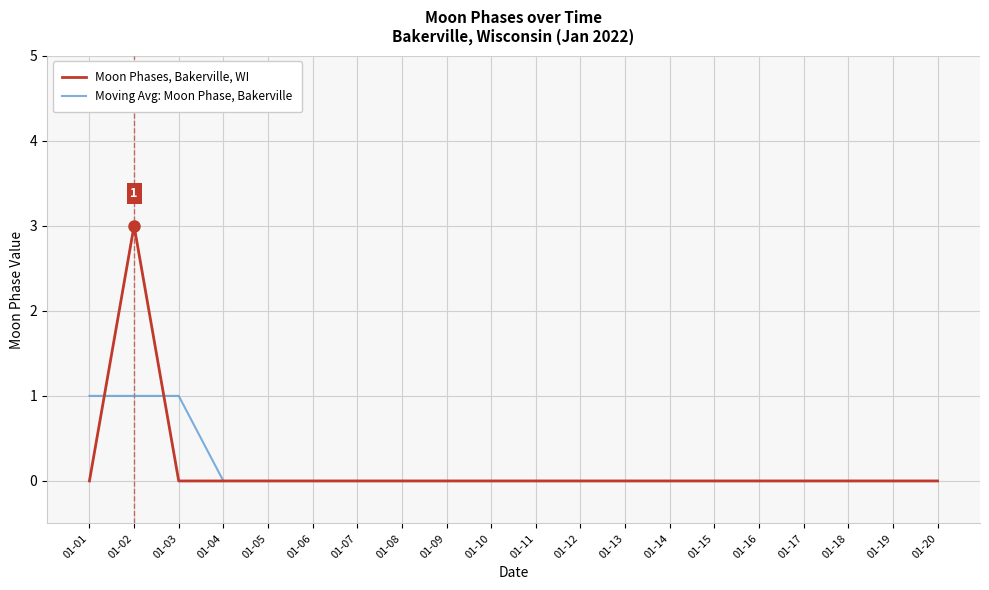

True or false: Moon Phases, Bakerville, WI has a value of 0 at 01-17.

True